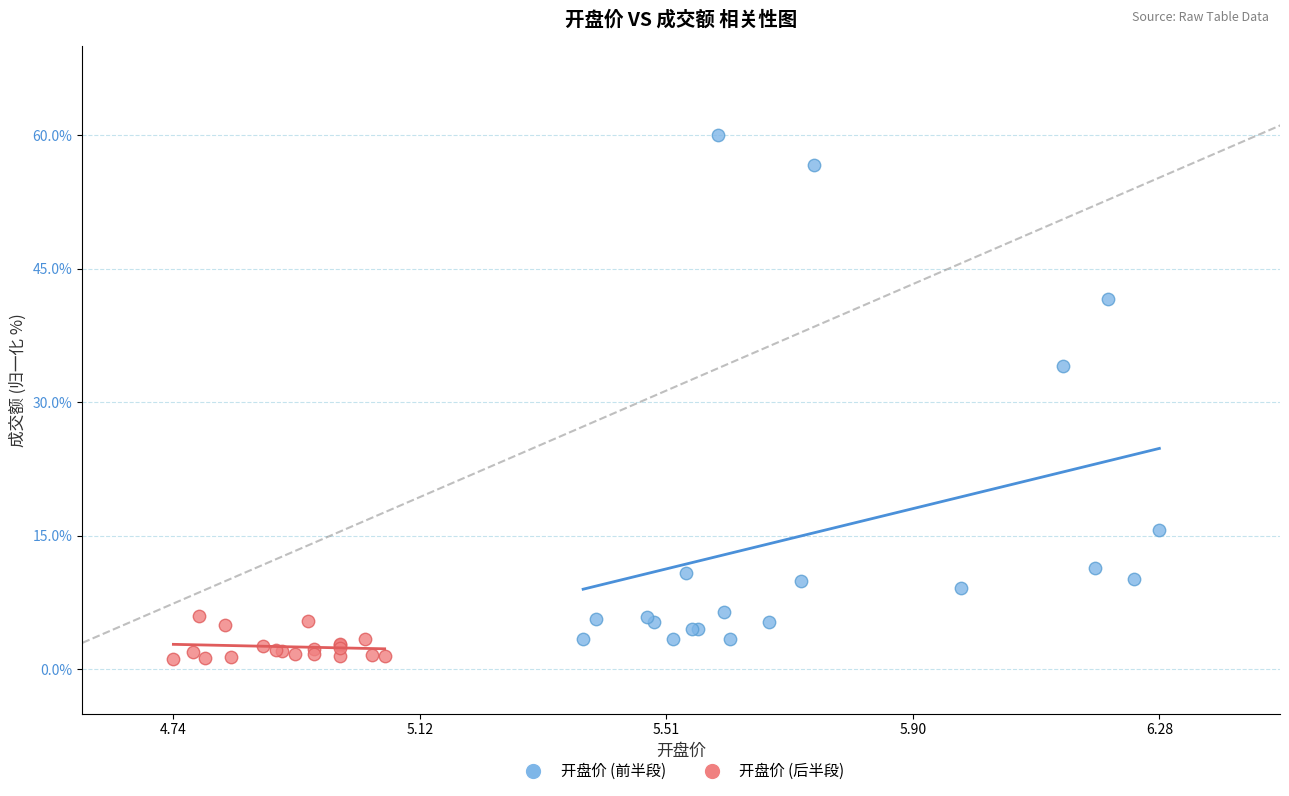

Which series contains the highest Y value?

开盘价 (前半段)